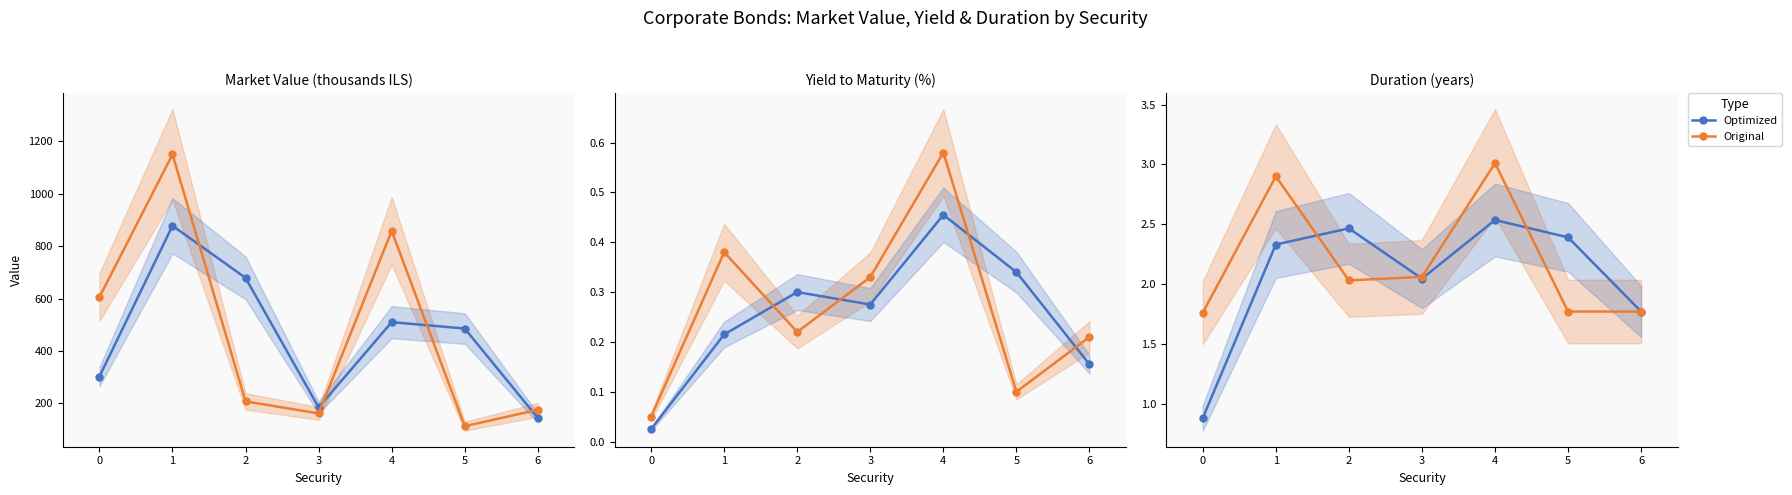

How many distinct data groups are displayed?

2